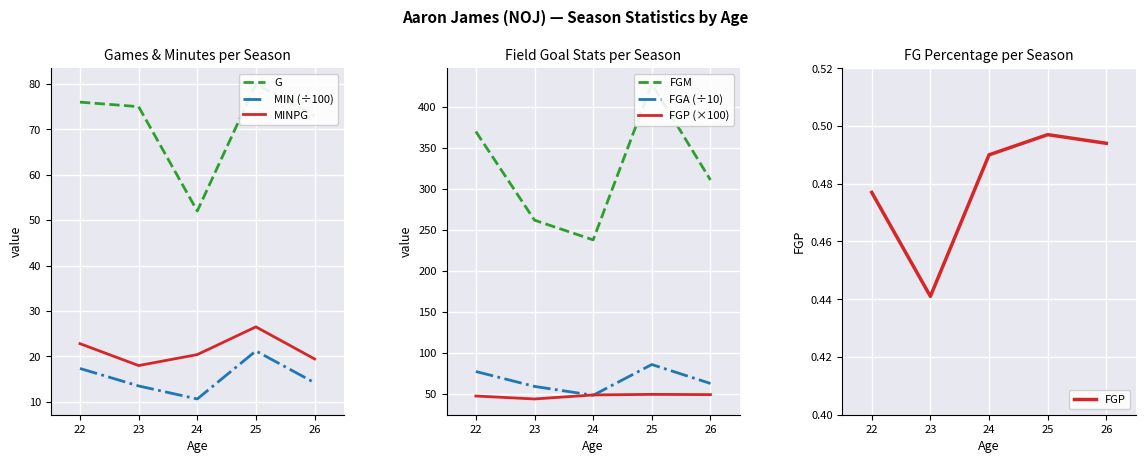

True or false: G and MIN intersect in this chart.

False